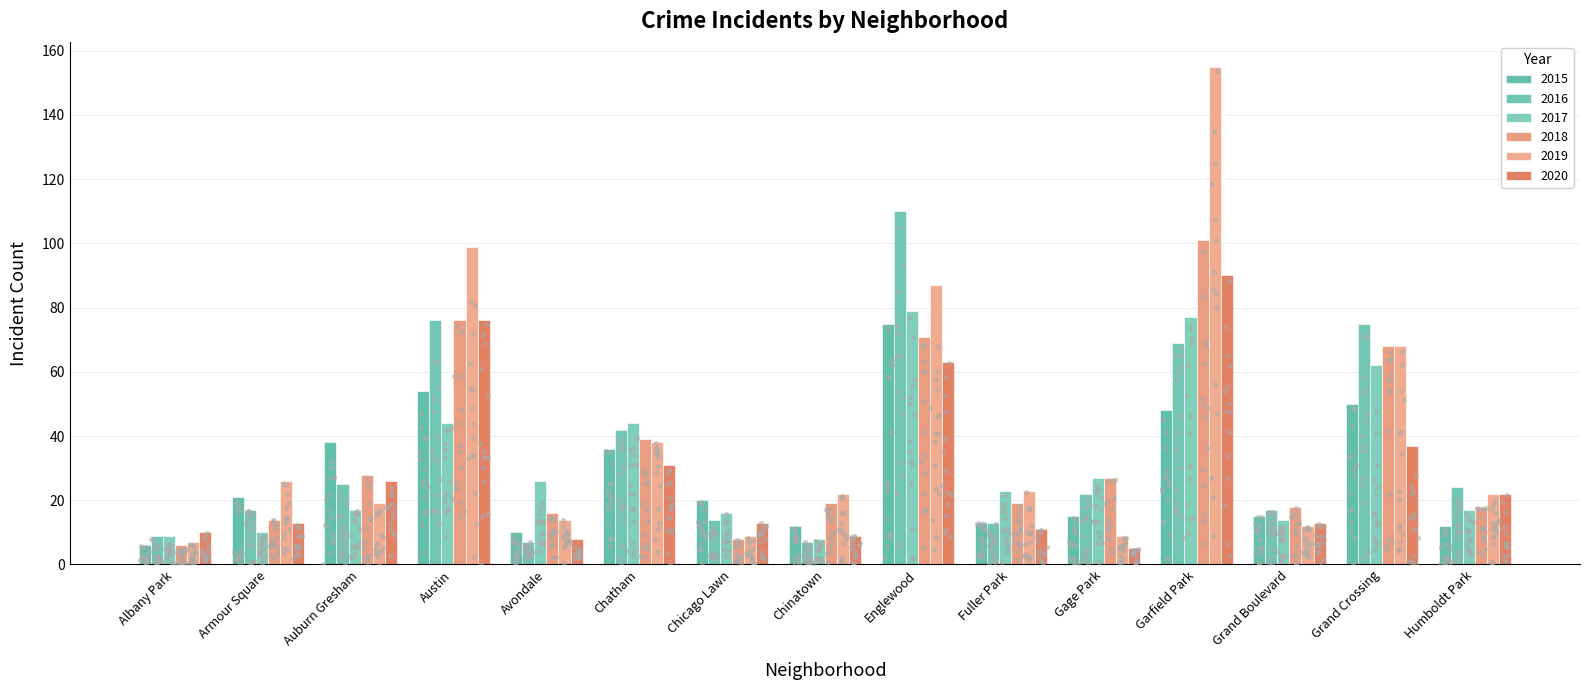

At how many categories does at least one series exceed 102?

2